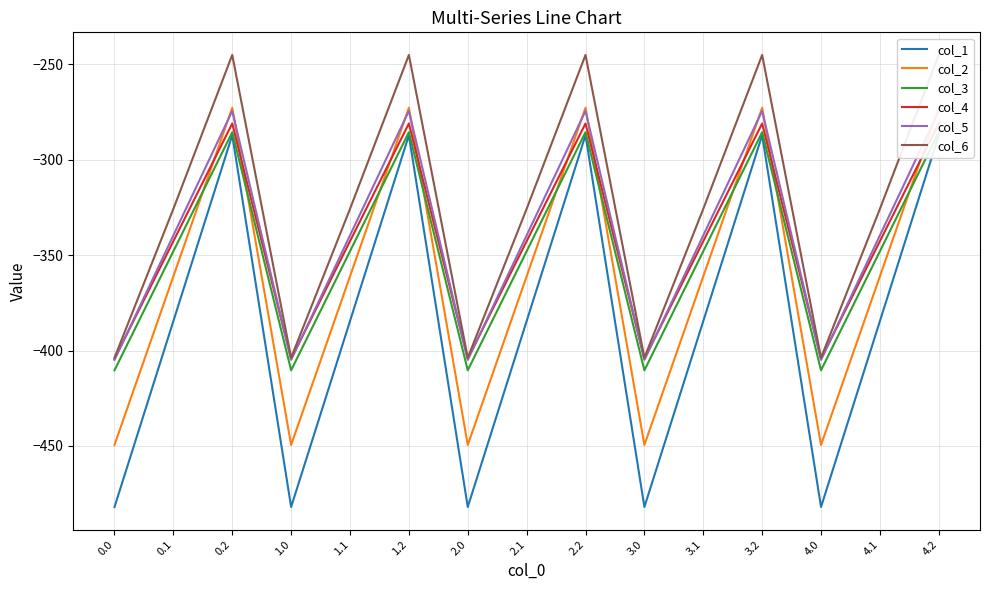

How many series are shown in this chart?

6